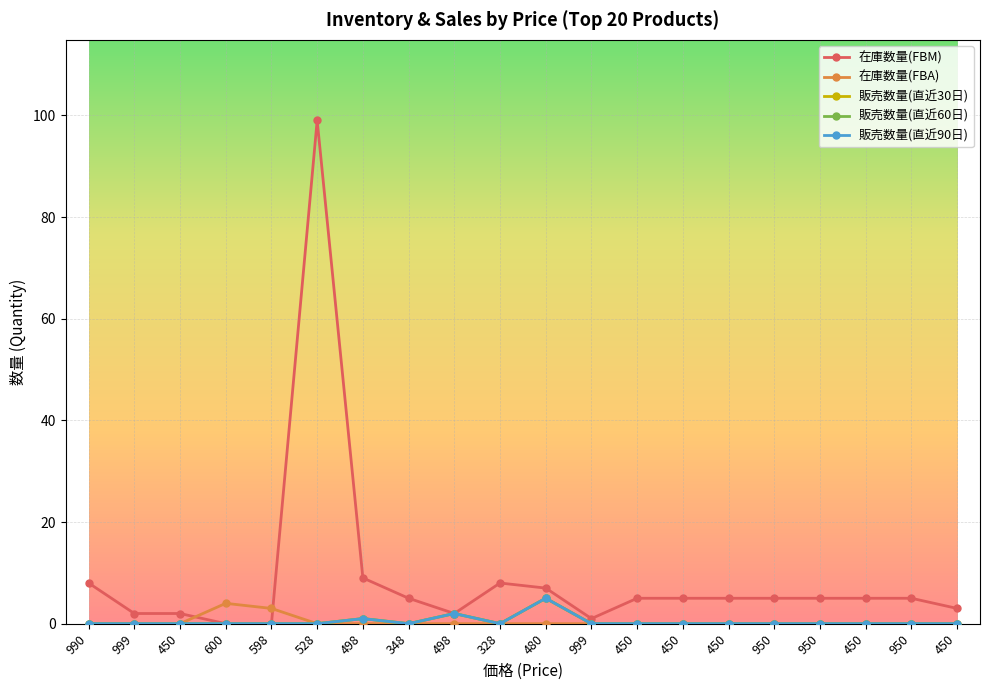

Does the chart have visible grid lines?

Yes